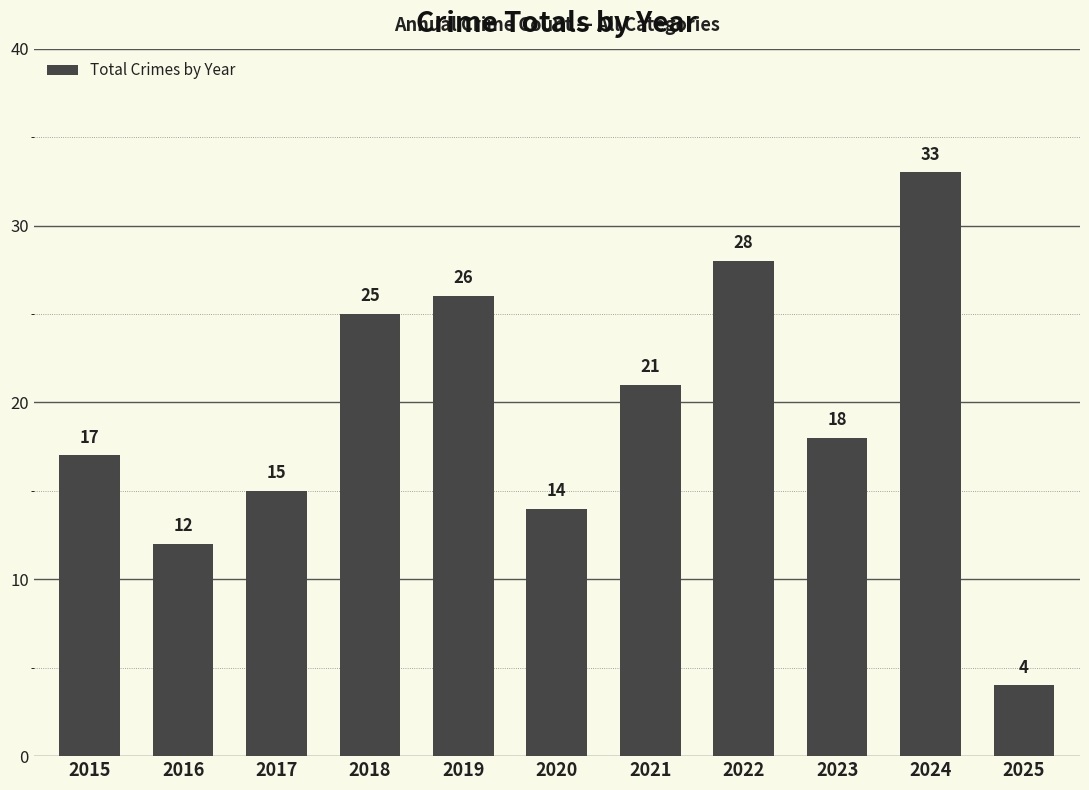

Reading left to right, transcribe all the data shown in this chart.

2015=17	2016=12	2017=15	2018=25	2019=26	2020=14	2021=21	2022=28	2023=18	2024=33	2025=4